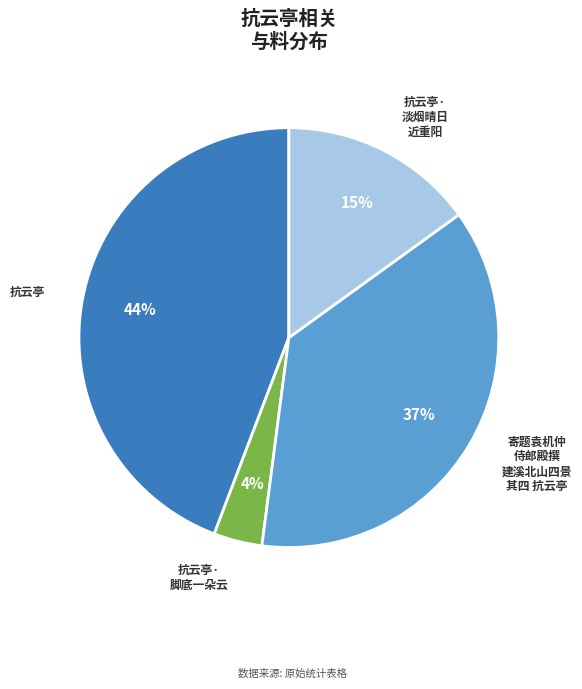

Is 抗云亭 the majority of the pie?

No